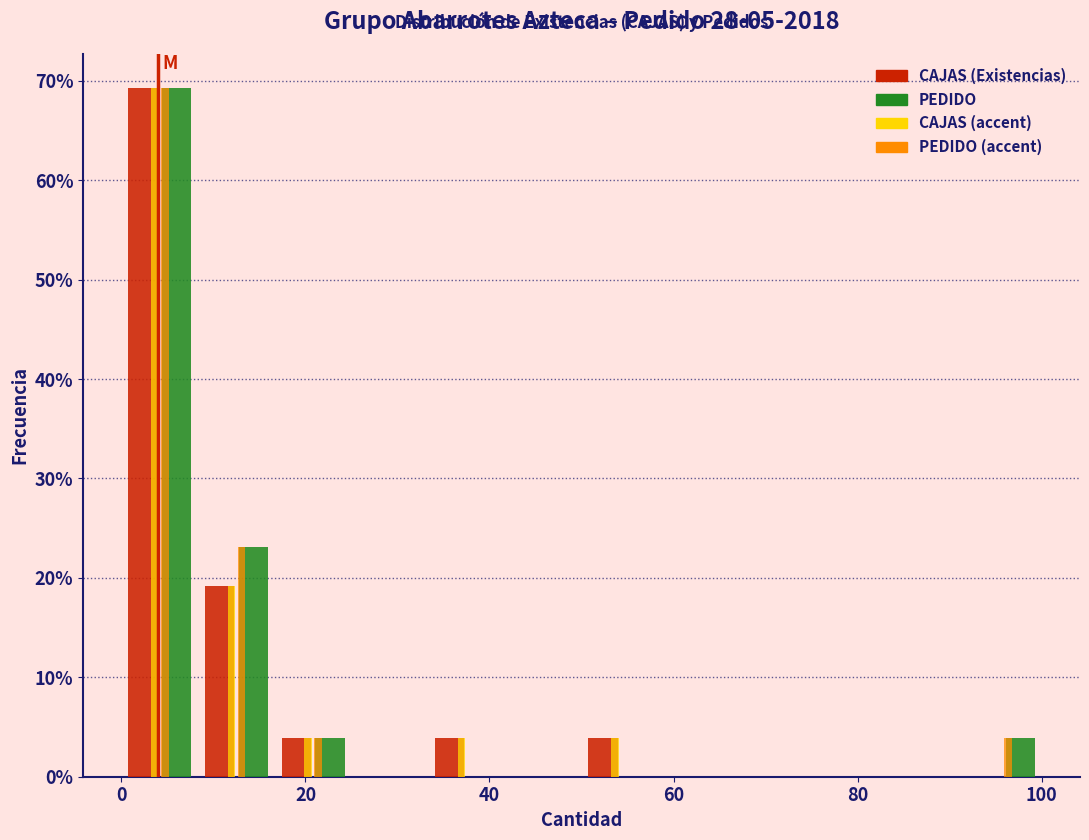

Reading left to right, list every range on the x-axis with the height of the bar of each series over it. Neither the bar edges nor the heights are printed on the chart, so give them approximately, as read against the axes.

0 to 8: CAJAS (Existencias)=69	PEDIDO=69	CAJAS (accent)=69	PEDIDO (accent)=69
8 to 16: CAJAS (Existencias)=19	PEDIDO=23	CAJAS (accent)=19	PEDIDO (accent)=23
16 to 26: CAJAS (Existencias)=4	PEDIDO=4	CAJAS (accent)=4	PEDIDO (accent)=4
26 to 34: CAJAS (Existencias)=0	PEDIDO=0	CAJAS (accent)=0	PEDIDO (accent)=0
34 to 42: CAJAS (Existencias)=4	PEDIDO=0	CAJAS (accent)=4	PEDIDO (accent)=0
42 to 50: CAJAS (Existencias)=0	PEDIDO=0	CAJAS (accent)=0	PEDIDO (accent)=0
50 to 58: CAJAS (Existencias)=4	PEDIDO=0	CAJAS (accent)=4	PEDIDO (accent)=0
58 to 66: CAJAS (Existencias)=0	PEDIDO=0	CAJAS (accent)=0	PEDIDO (accent)=0
66 to 76: CAJAS (Existencias)=0	PEDIDO=0	CAJAS (accent)=0	PEDIDO (accent)=0
76 to 84: CAJAS (Existencias)=0	PEDIDO=0	CAJAS (accent)=0	PEDIDO (accent)=0
84 to 92: CAJAS (Existencias)=0	PEDIDO=0	CAJAS (accent)=0	PEDIDO (accent)=0
92 to 100: CAJAS (Existencias)=0	PEDIDO=4	CAJAS (accent)=0	PEDIDO (accent)=4